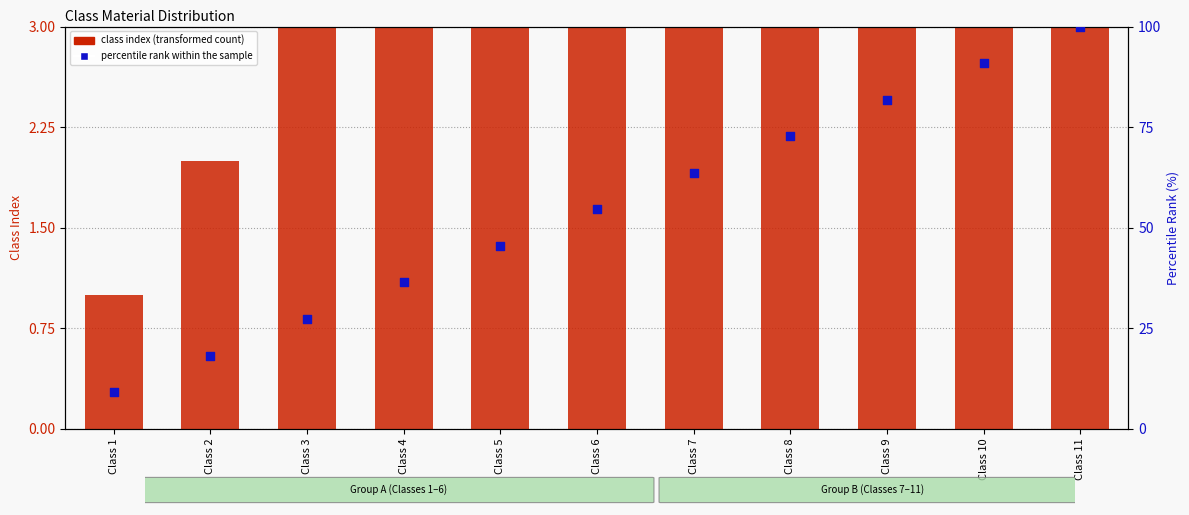

Is the value of percentile rank within the sample at Class 10 greater than the value of class index (transformed count) at Class 2?

Yes